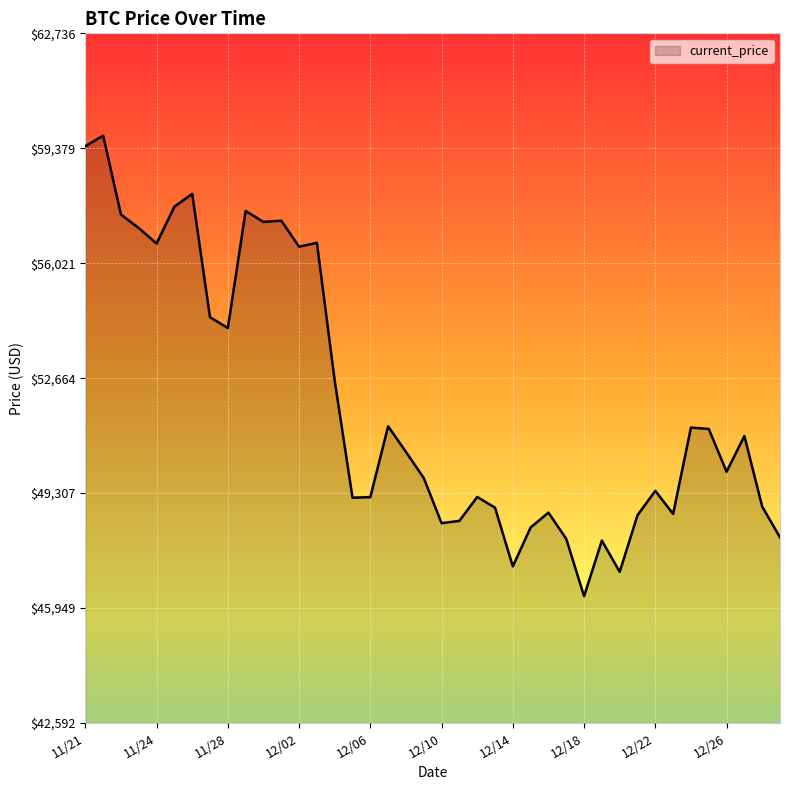

What is the difference between the maximum and minimum values?

13453